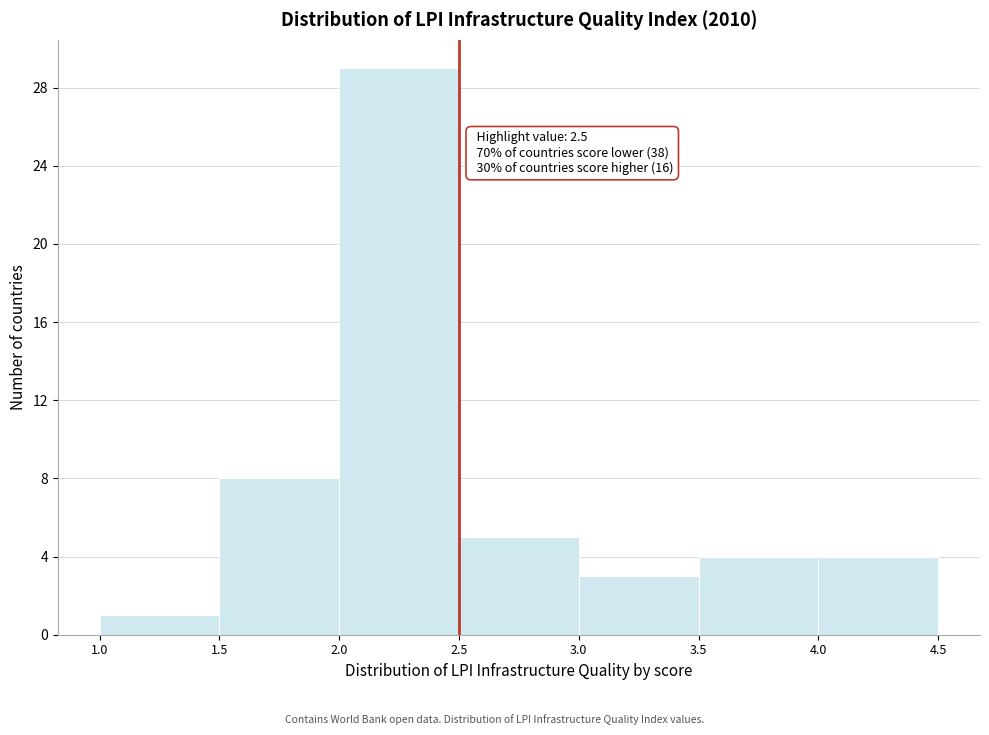

Which range on the x-axis has the tallest bar?

2.0 to 2.5